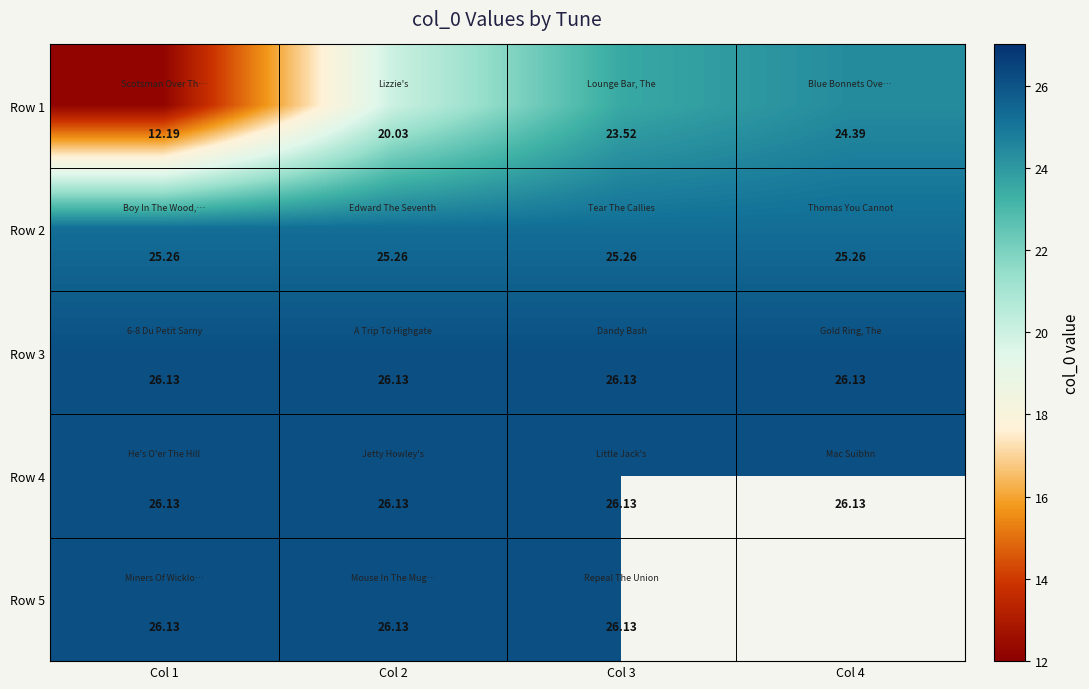

Between Col 1 and Col 3, which series saw the biggest shift?

Row 1